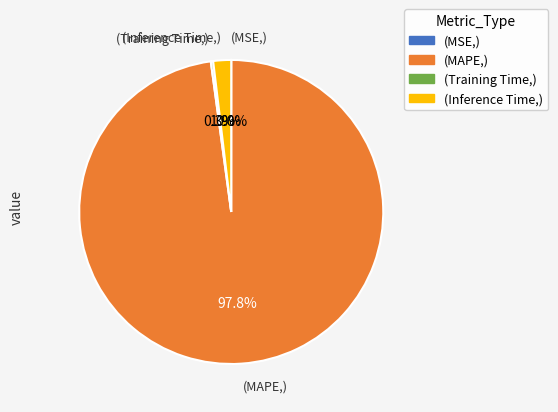

Is there a majority slice in this chart?

Yes